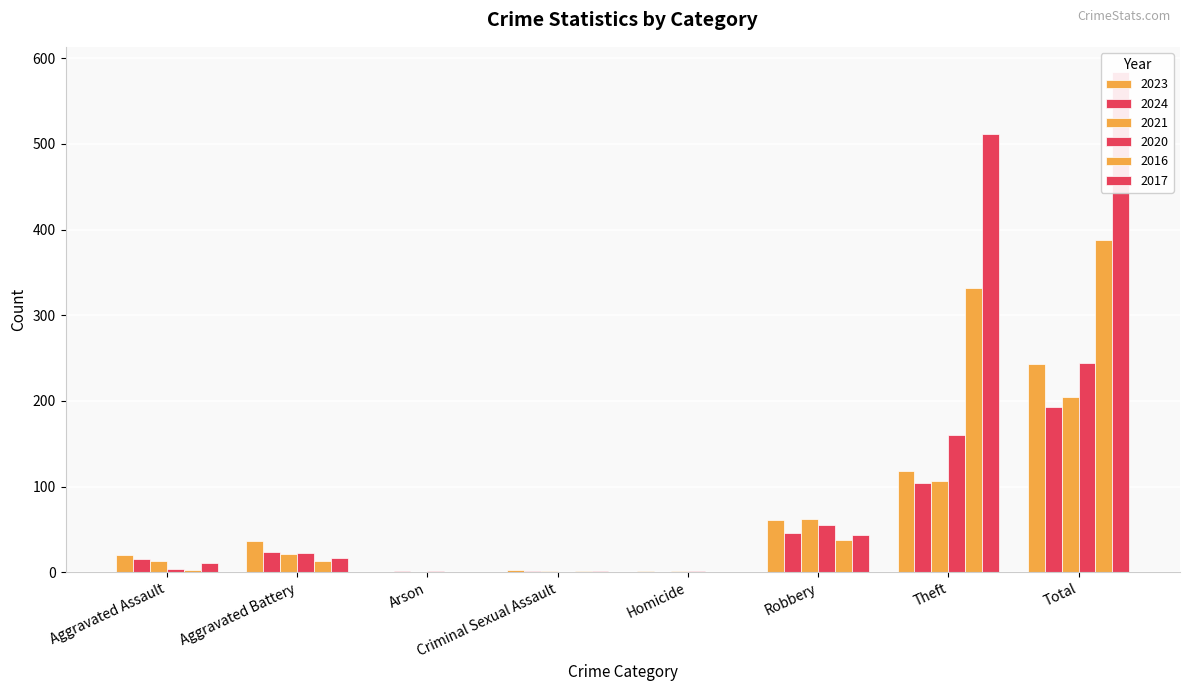

What is the greatest value displayed?

584